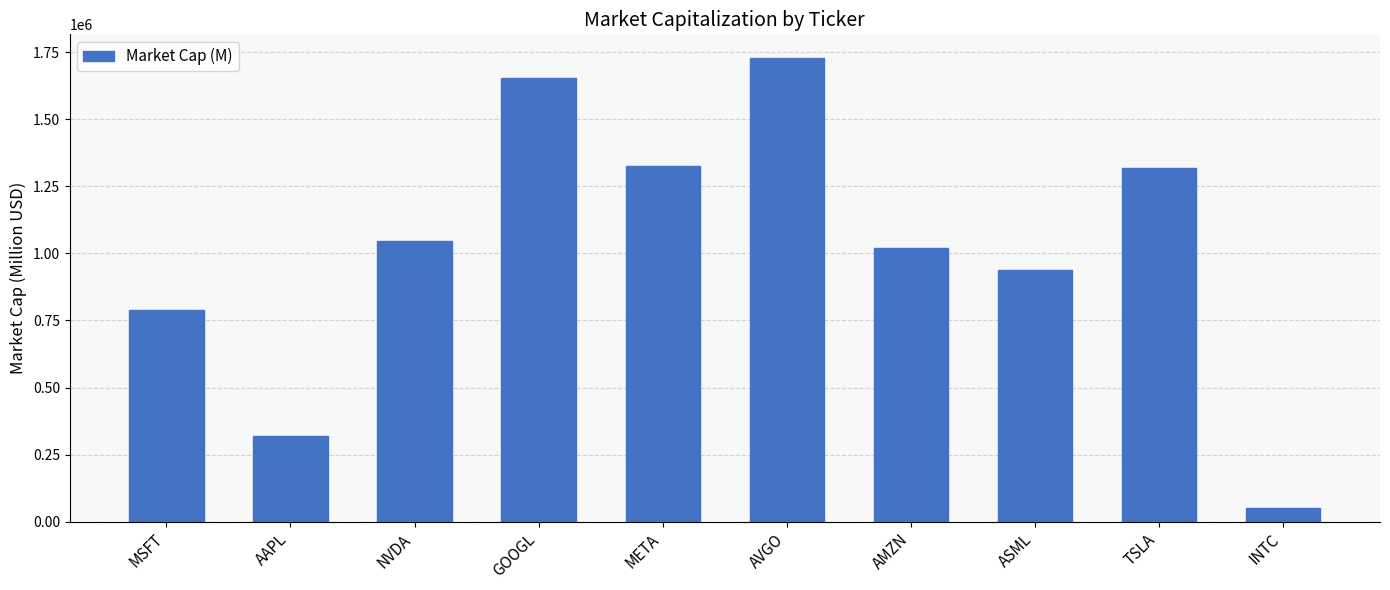

What position from the right is AVGO?

5